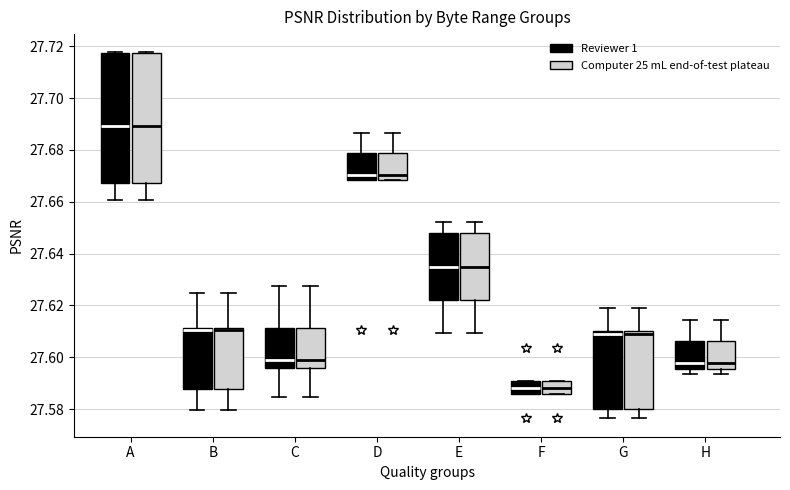

Reading left to right, read every box against the y-axis: the position of its median line, the range the box covers, and the ends of its whiskers. The values are not printed on the chart, so give them approximately, as read against the axis.

A (Reviewer 1): median 27.690, box 27.668 to 27.718, whiskers 27.660 to 27.718
A (Computer 25 mL end-of-test plateau): median 27.690, box 27.668 to 27.718, whiskers 27.660 to 27.718
B (Reviewer 1): median 27.610 (drawn on the box's upper edge), box 27.588 to 27.612, whiskers 27.580 to 27.624
B (Computer 25 mL end-of-test plateau): median 27.610 (drawn on the box's upper edge), box 27.588 to 27.612, whiskers 27.580 to 27.624
C (Reviewer 1): median 27.600, box 27.596 to 27.612, whiskers 27.584 to 27.628
C (Computer 25 mL end-of-test plateau): median 27.600, box 27.596 to 27.612, whiskers 27.584 to 27.628
D (Reviewer 1): median 27.670, box 27.668 to 27.680, whiskers 27.668 to 27.686
D (Computer 25 mL end-of-test plateau): median 27.670, box 27.668 to 27.680, whiskers 27.668 to 27.686
E (Reviewer 1): median 27.634, box 27.622 to 27.648, whiskers 27.610 to 27.652
E (Computer 25 mL end-of-test plateau): median 27.634, box 27.622 to 27.648, whiskers 27.610 to 27.652
F (Reviewer 1): median 27.588, box 27.586 to 27.592, whiskers 27.586 to 27.592
F (Computer 25 mL end-of-test plateau): median 27.588, box 27.586 to 27.592, whiskers 27.586 to 27.592
G (Reviewer 1): median 27.610 (just below the box's upper edge), box 27.580 to 27.610, whiskers 27.576 to 27.618
G (Computer 25 mL end-of-test plateau): median 27.610 (just below the box's upper edge), box 27.580 to 27.610, whiskers 27.576 to 27.618
H (Reviewer 1): median 27.598, box 27.596 to 27.606, whiskers 27.594 to 27.614
H (Computer 25 mL end-of-test plateau): median 27.598, box 27.596 to 27.606, whiskers 27.594 to 27.614